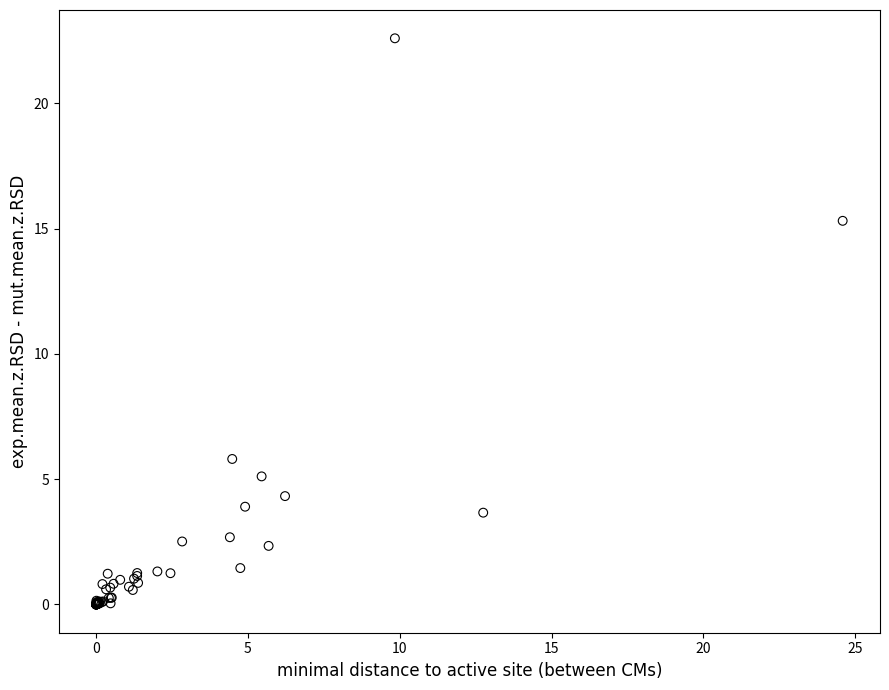

What Y value in the scatter plot is closest to 11?

15.3